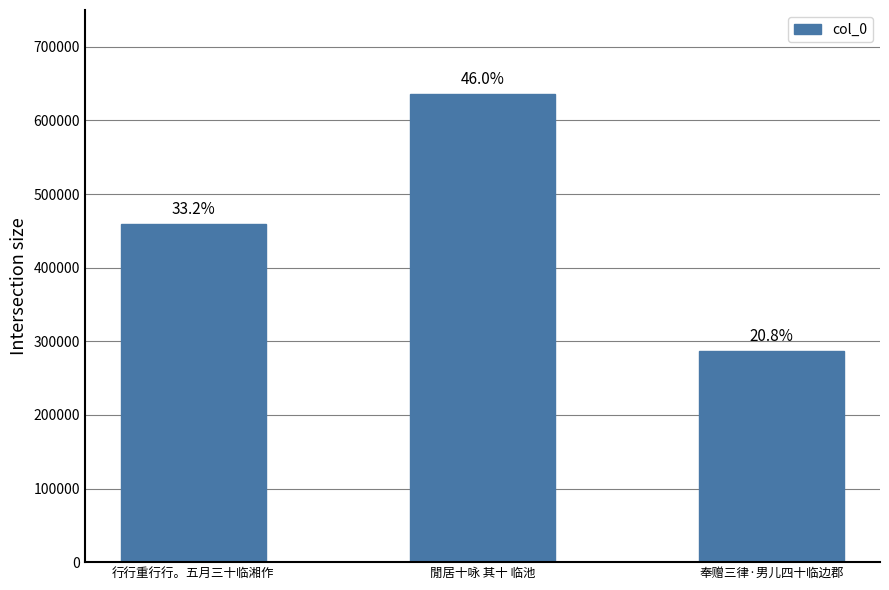

Which label corresponds to the largest value in the chart?

閒居十咏 其十 临池